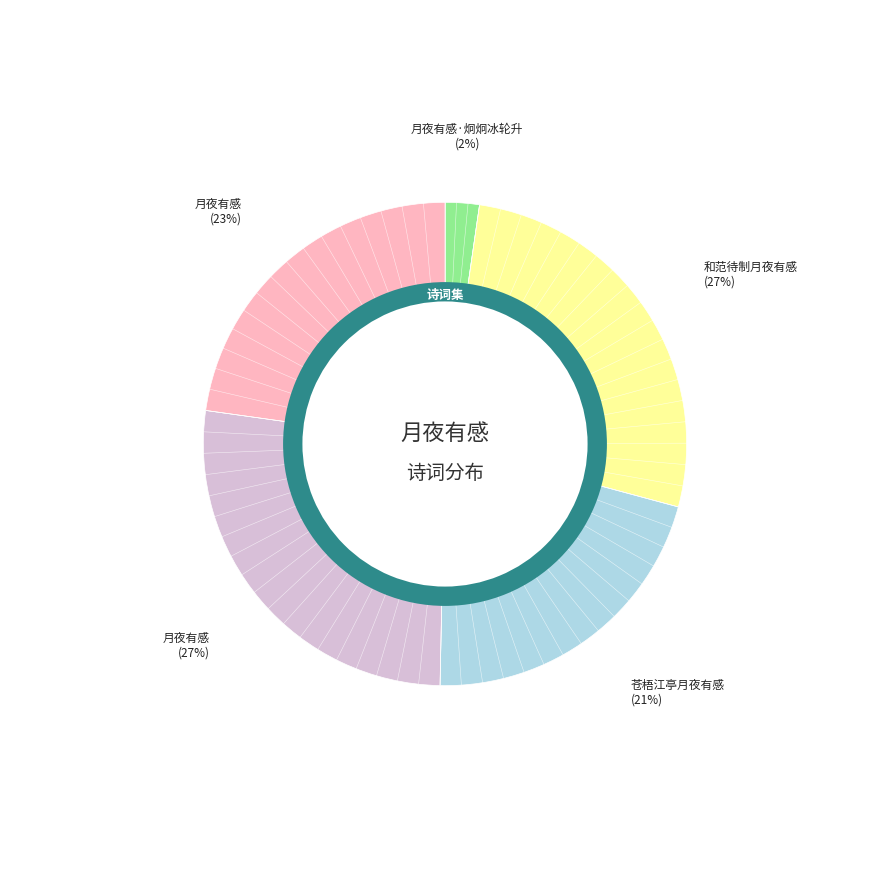

Which category has the smallest portion of the pie?

月夜有感·炯炯冰轮升